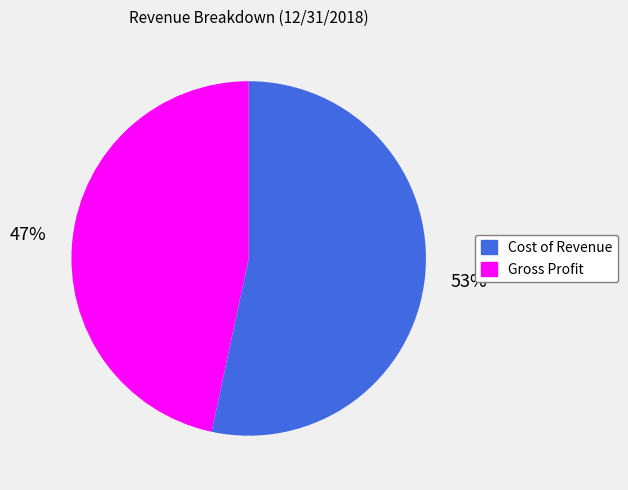

To the nearest percent, what is the combined percentage of Cost of Revenue and Gross Profit?

100%